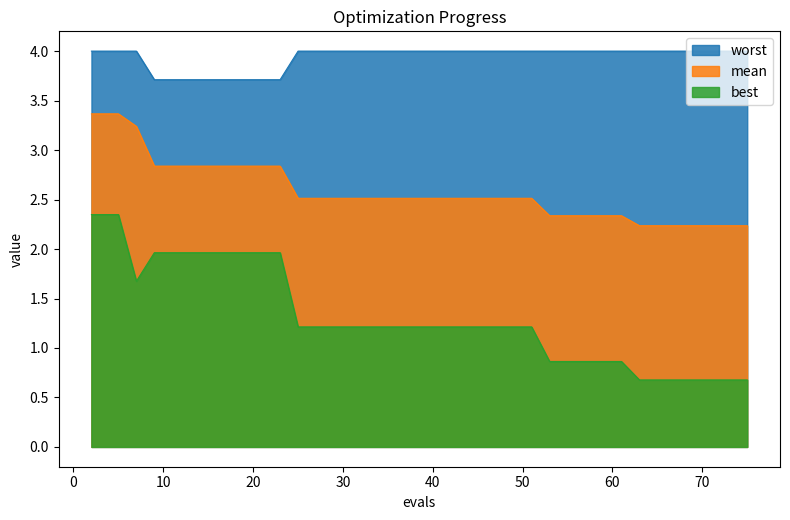

Count the mean values in the range 2 to 3.

36